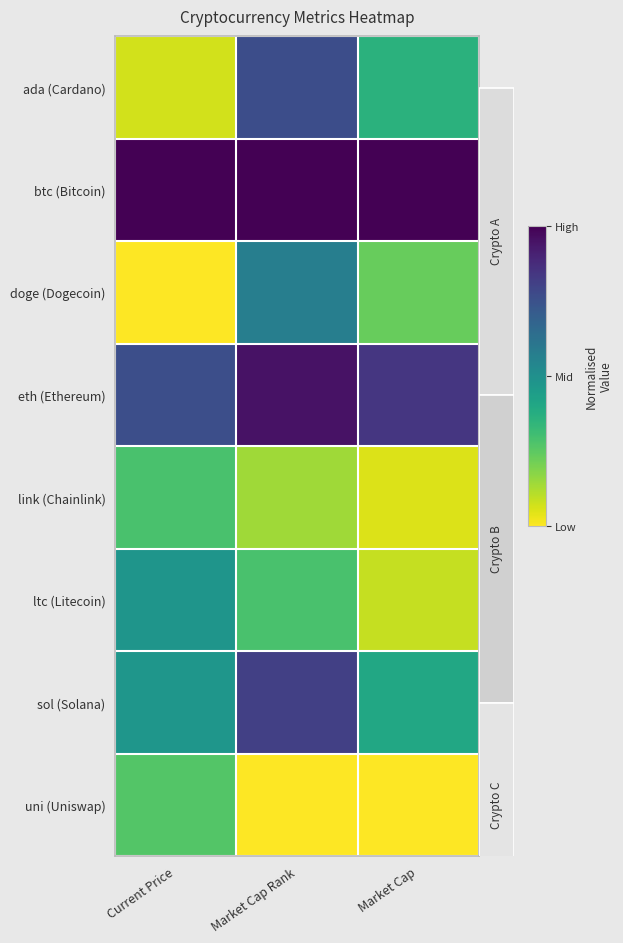

List the series in order of their peak value, lowest first.

uni (Uniswap), link (Chainlink), ltc (Litecoin), doge (Dogecoin), ada (Cardano), sol (Solana), eth (Ethereum), btc (Bitcoin)